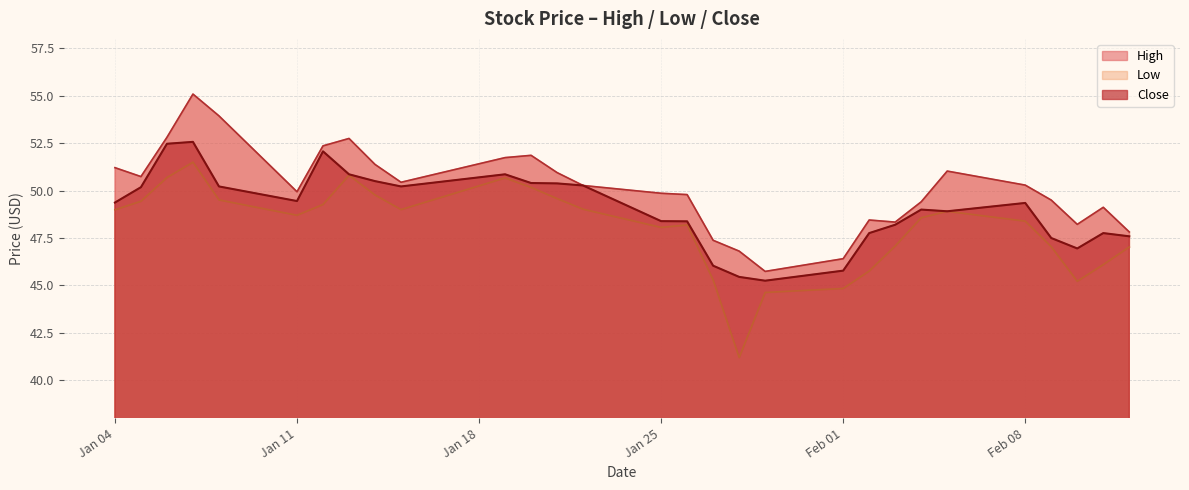

Reading left to right, transcribe all the data shown in this chart.

High: 51.2	50.7	52.8	55.1	53.9	49.9	52.4	52.8	51.4	50.4	51.7	51.9	51.0	50.3	49.9	49.8	47.4	46.8	45.7	46.4	48.5	48.3	49.4	51.0	50.3	49.5	48.2	49.1	47.8
Low: 49.0	49.4	50.7	51.5	49.5	48.7	49.3	50.8	49.8	49.0	50.7	50.2	49.6	49.0	48.1	48.2	45.3	41.2	44.6	44.8	45.8	47.1	48.6	48.9	48.4	47.0	45.2	46.1	47.0
Close: 49.4	50.2	52.5	52.6	50.2	49.5	52.1	50.9	50.5	50.2	50.9	50.4	50.4	50.3	48.4	48.4	46.0	45.5	45.2	45.8	47.8	48.2	49.0	48.9	49.3	47.5	47.0	47.8	47.6